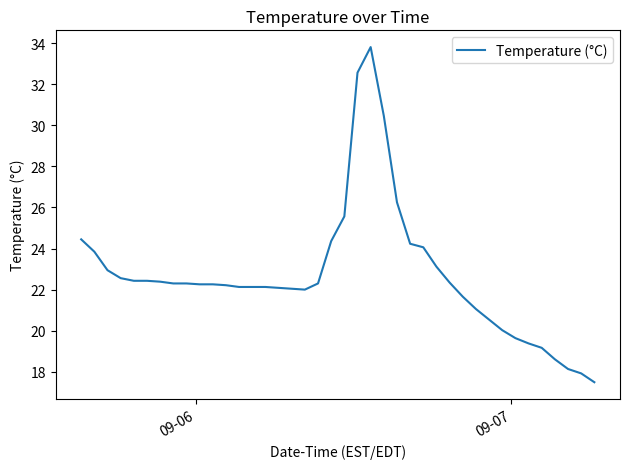

What is the smallest value displayed?

17.5